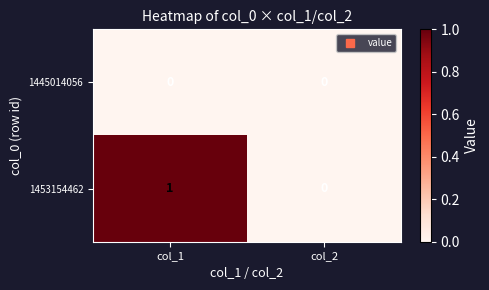

Which series has the largest total across all categories?

1453154462